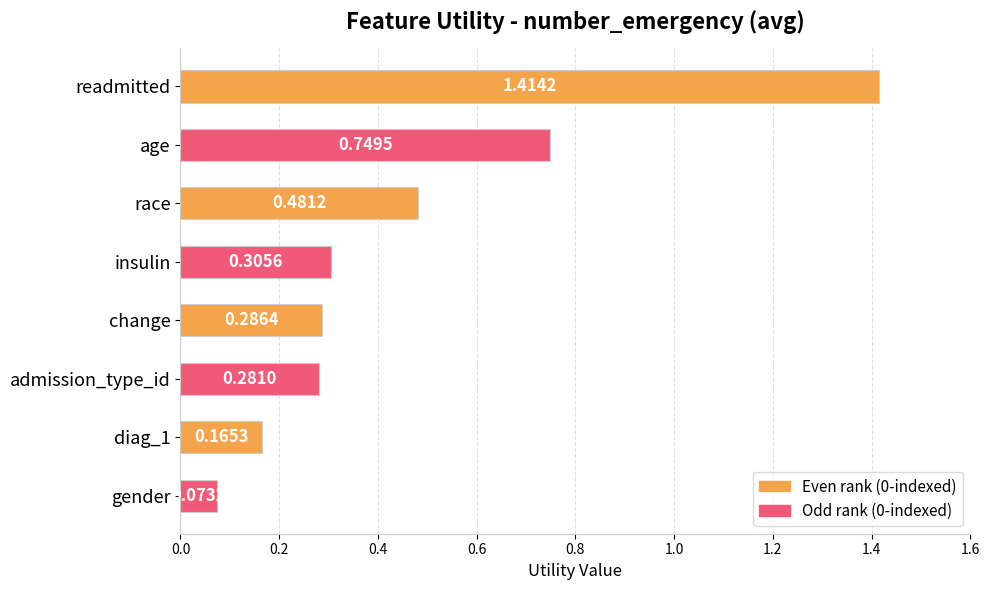

What is the label of the 8th bar from the top?

gender